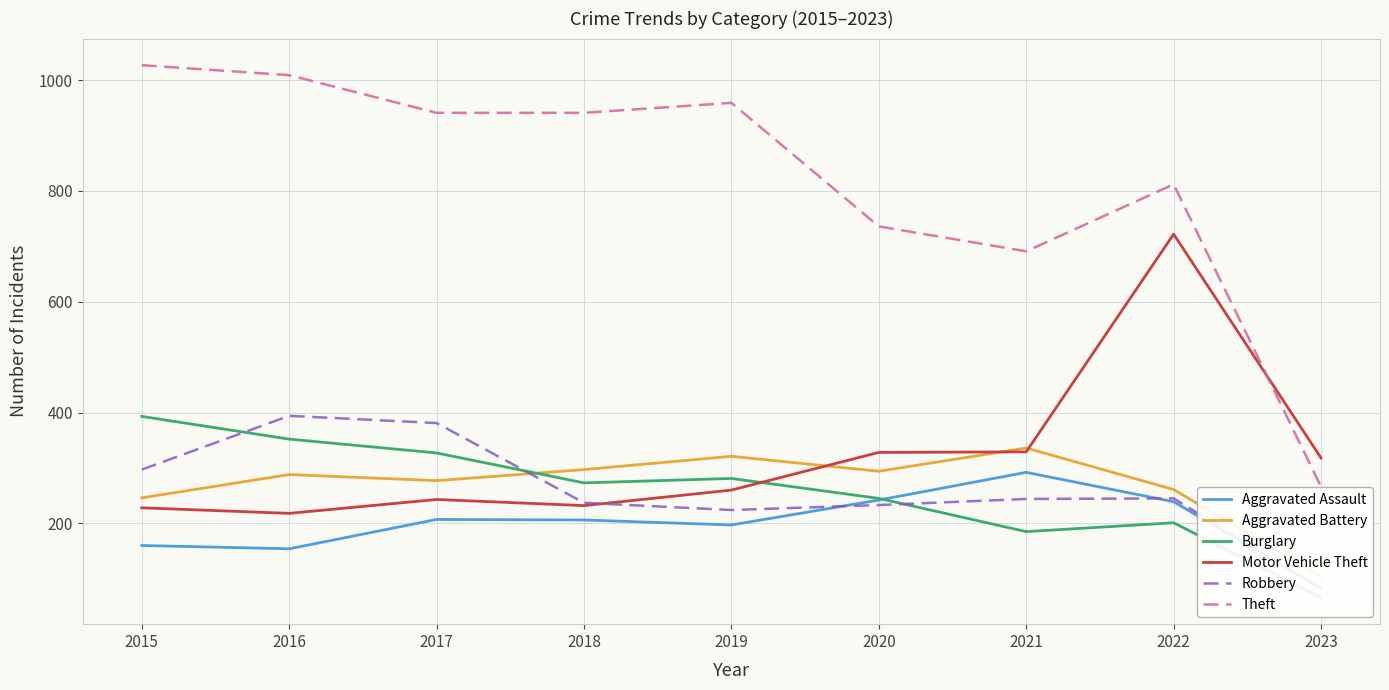

Between 2015 and 2016, which is larger?

2015